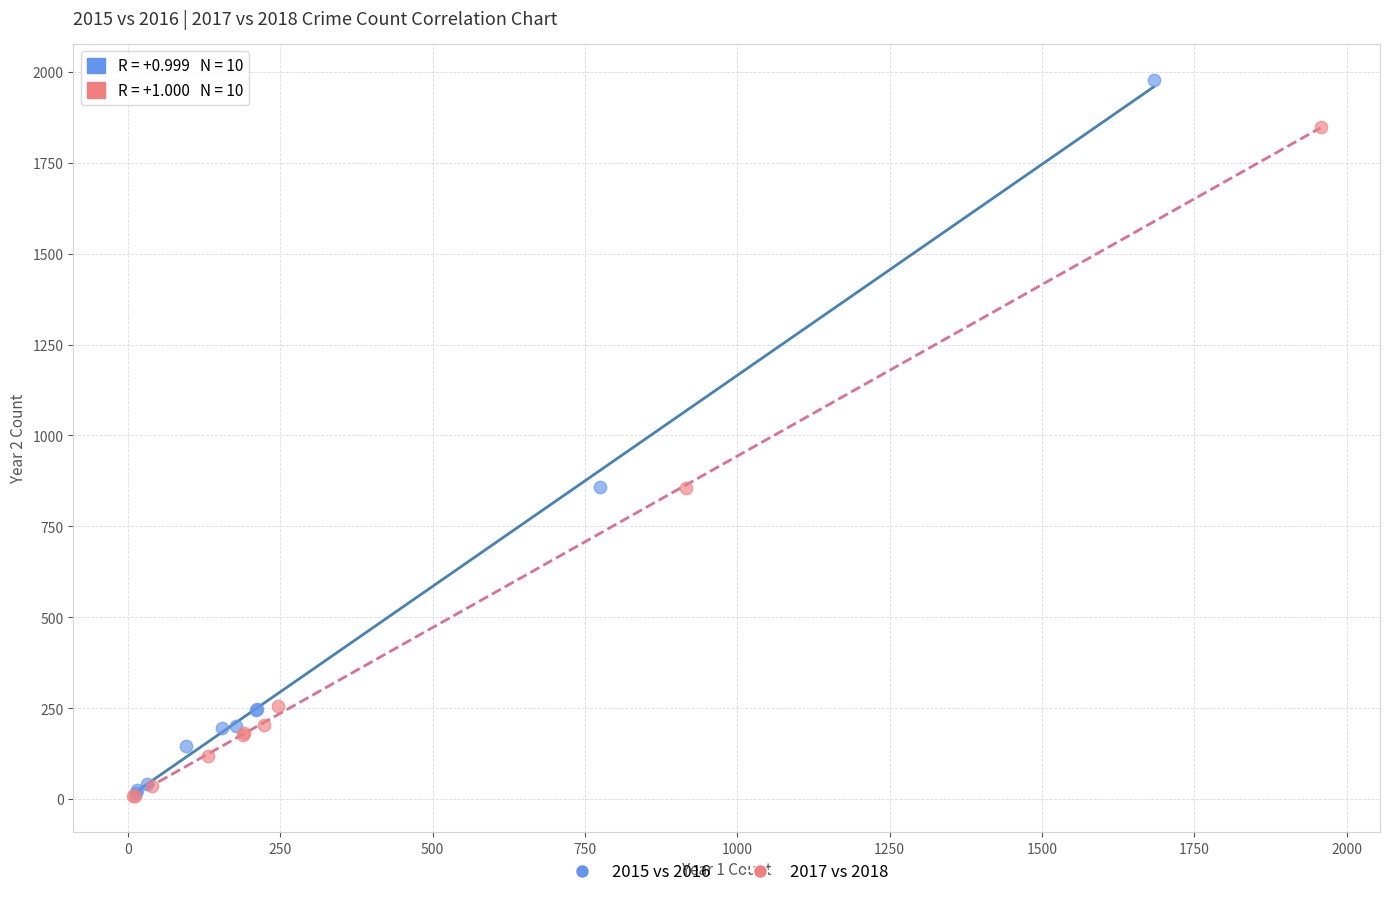

Which series has the widest spread of Y values?

2015 vs 2016